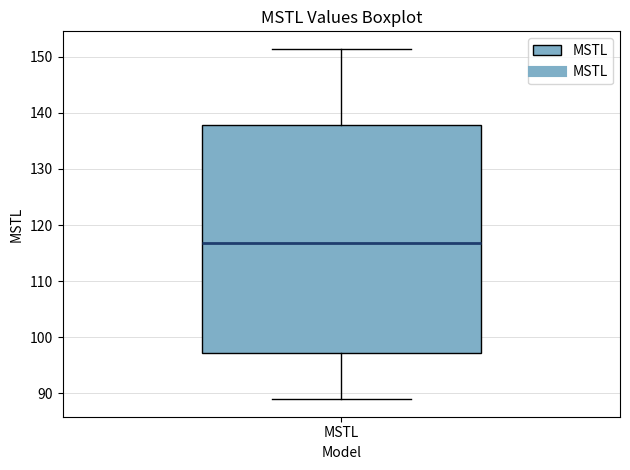

Transcribe this box plot: give where the median line is, the range the box spans, and where the two whiskers end, as read against the y-axis. The values are not printed on the chart, so give them approximately, as read against the axis.

median 117, box 97 to 138, whiskers 89 to 151